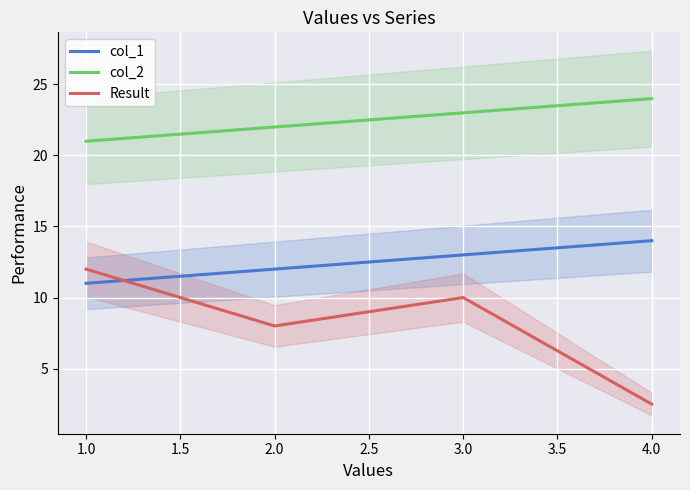

True or false: col_1 has more than 2 points higher than both neighbors.

False